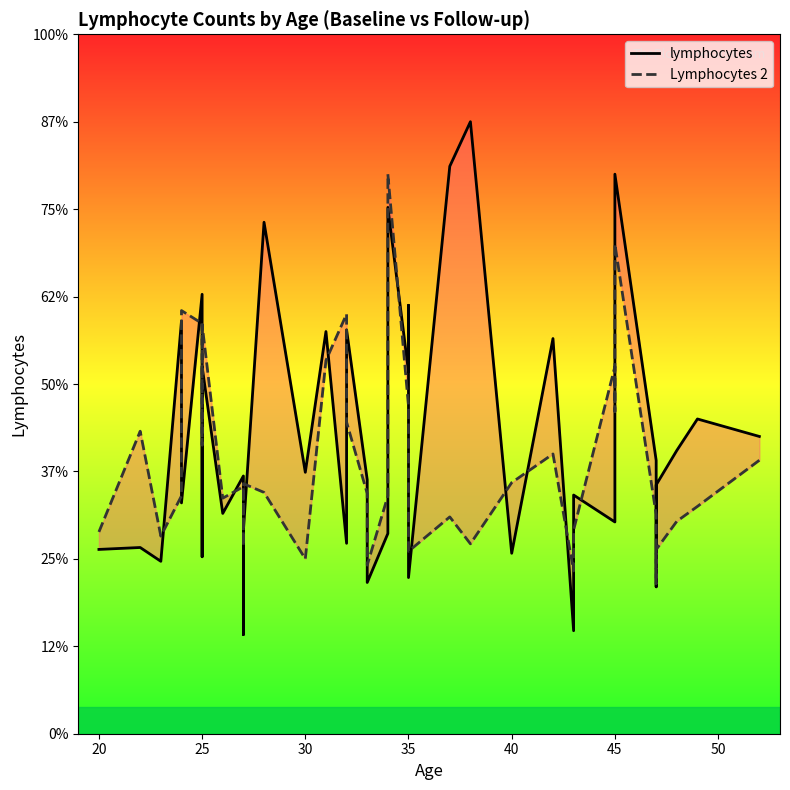

True or false: lymphocytes has more than 1 interior local peaks.

True